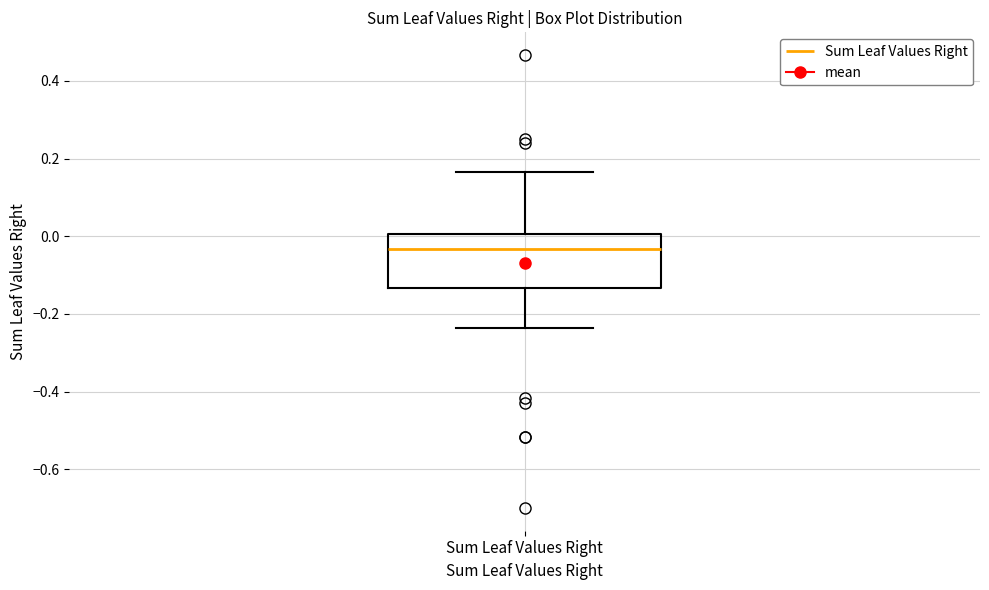

Where does the upper whisker of the box for Sum Leaf Values Right end on the y-axis? The values are not printed on the chart, so give them approximately, as read against the axis.

0.16